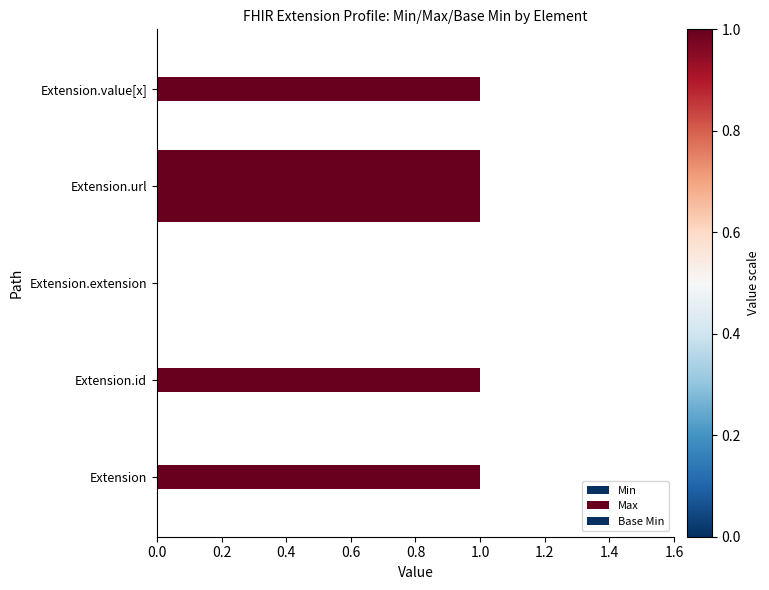

Which series has the widest spread of values?

Min